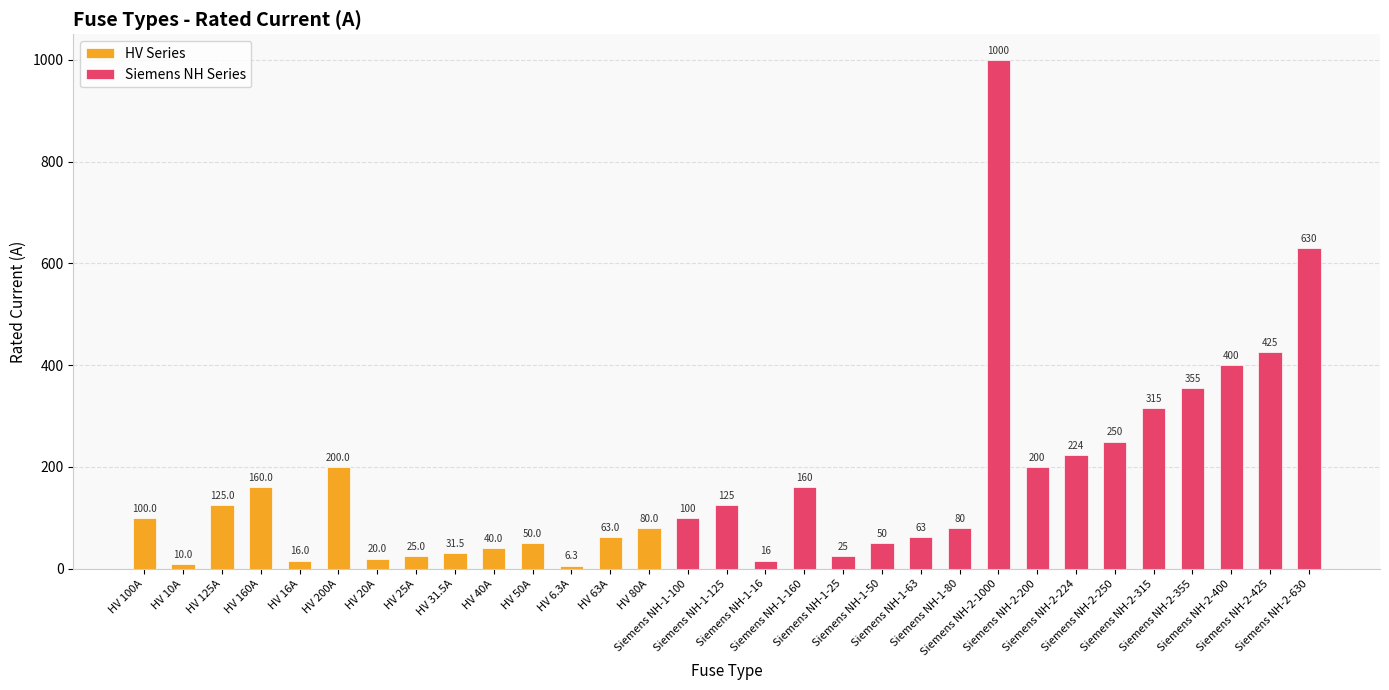

Which has a higher value, Siemens NH-1-16 or Siemens NH-2-224?

Siemens NH-2-224